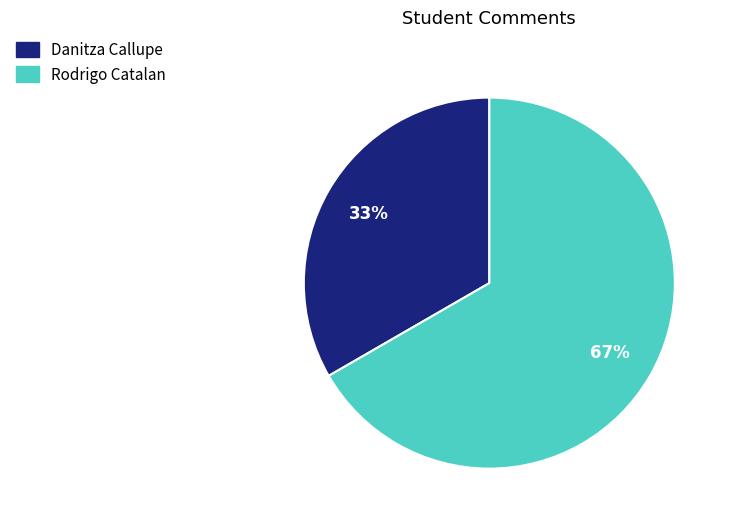

What percentage is the Danitza Callupe slice, to the nearest percent?

33%